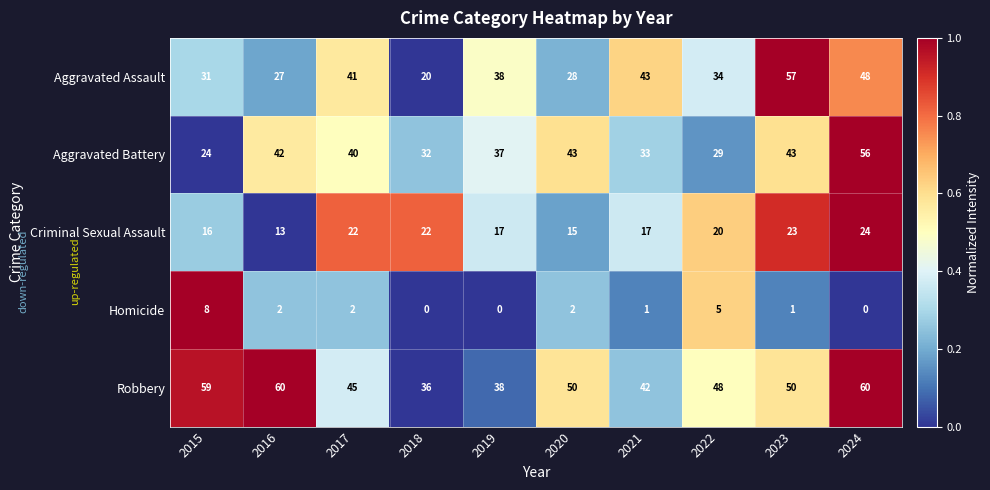

Which series has the largest range (max minus min)?

Aggravated Assault